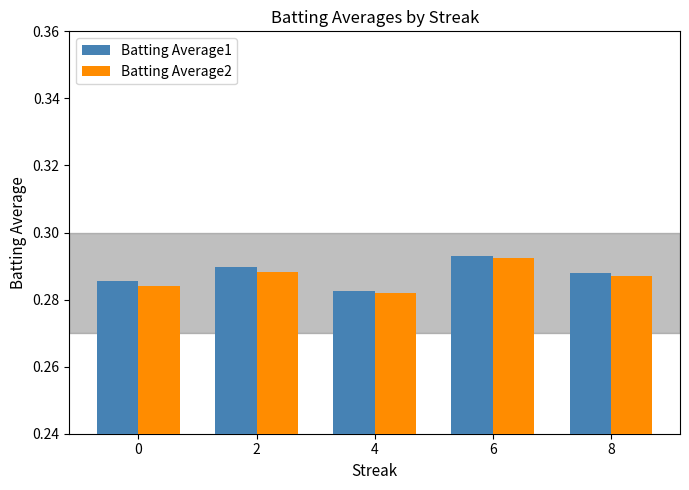

Which category has the highest value across all series?

6